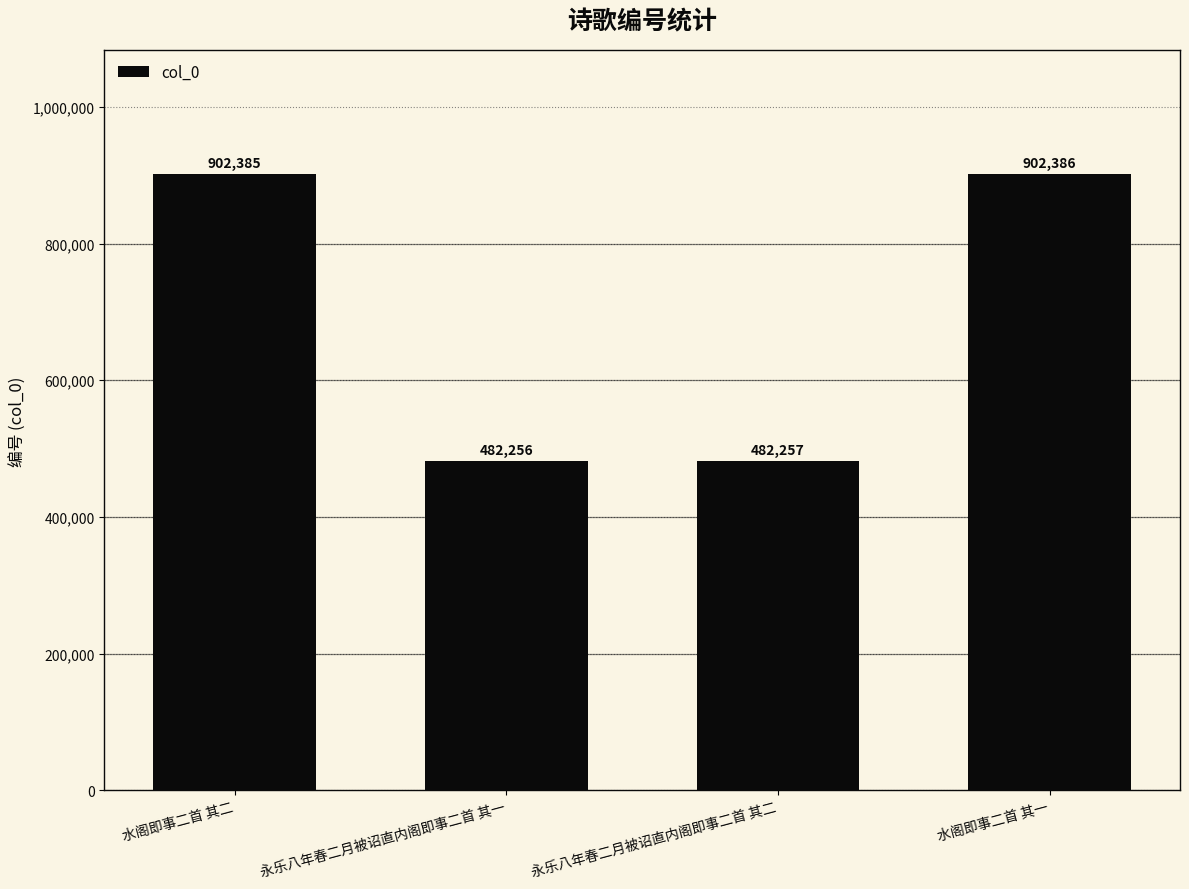

Rank the categories by value from highest to lowest.

水阁即事二首 其一, 水阁即事二首 其二, 永乐八年春二月被诏直内阁即事二首 其二, 永乐八年春二月被诏直内阁即事二首 其一